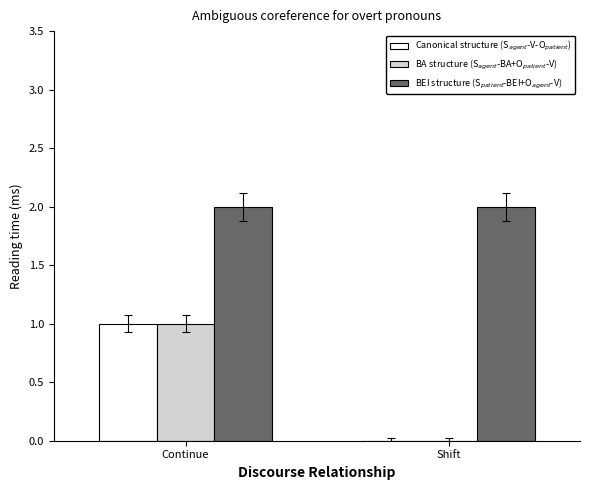

What is the total value across all series at Continue?

4